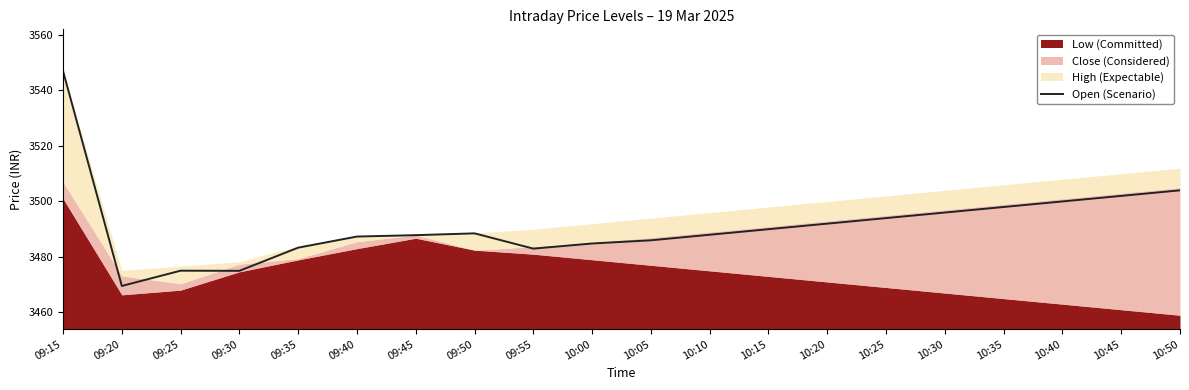

What is the sum of all values?

69831.5